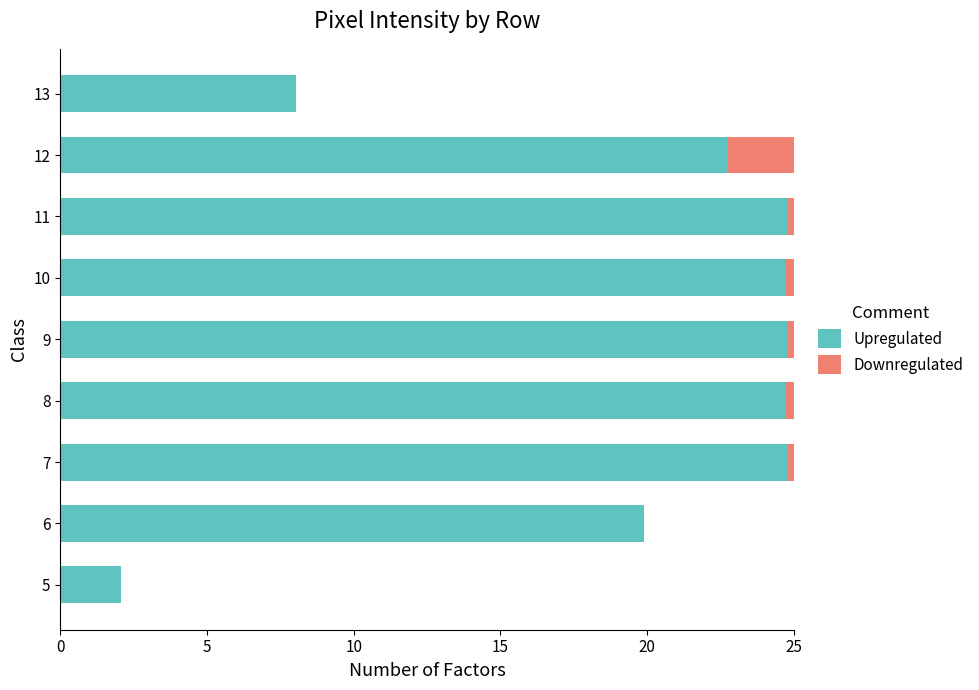

At how many categories does at least one series exceed 13?

7